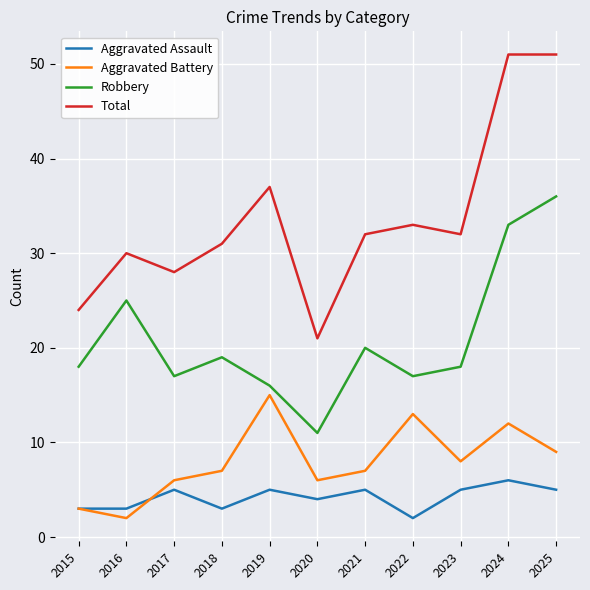

Rank the series by their maximum value, from highest to lowest.

Total, Robbery, Aggravated Battery, Aggravated Assault